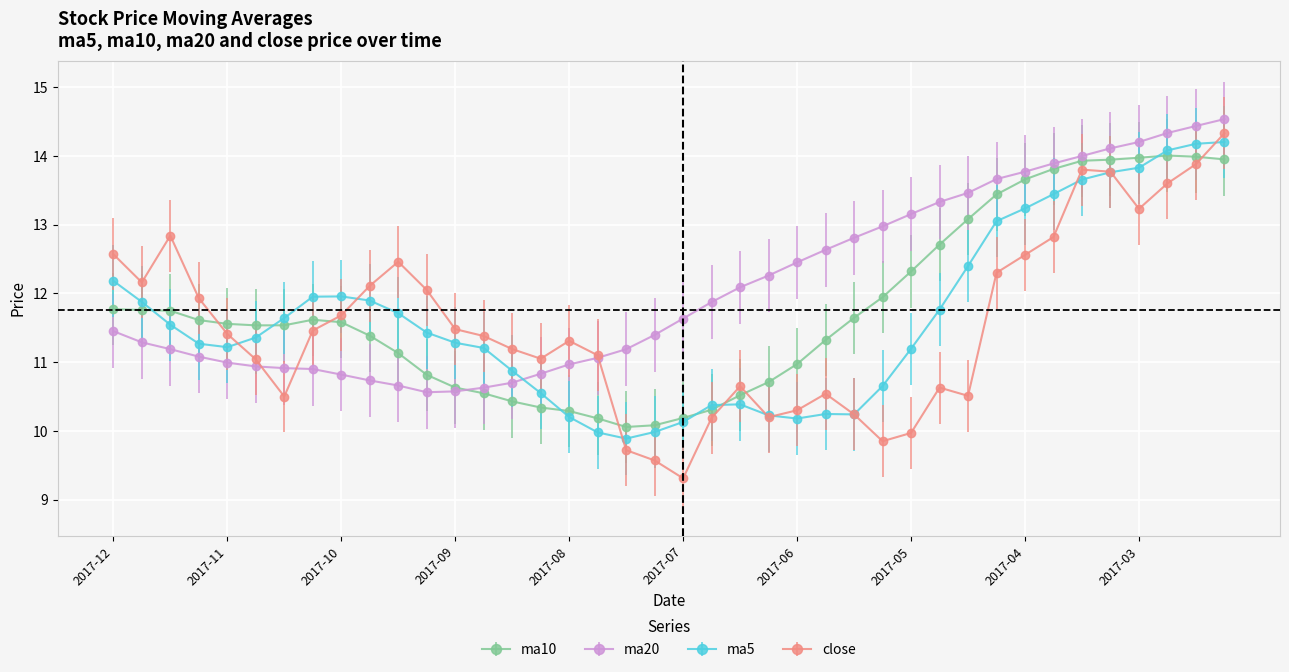

Which series has the largest total across all categories?

ma20